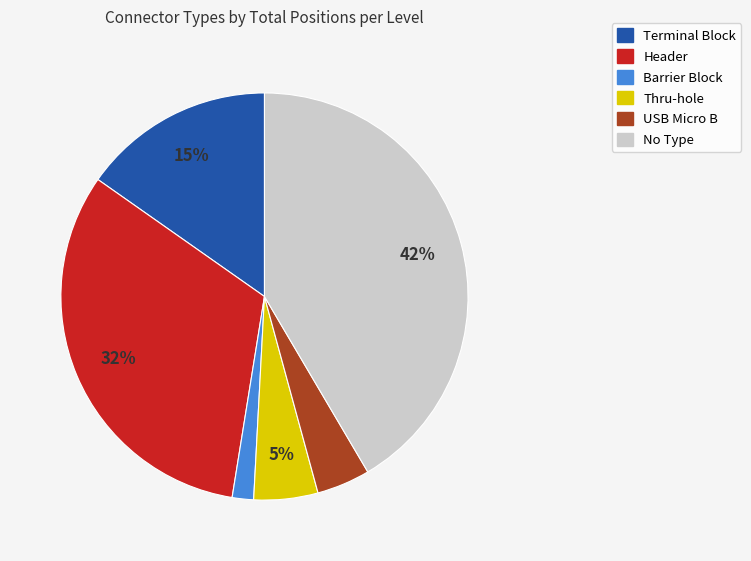

To the nearest percent, what is the difference between the largest and smallest slice percentages?

40%